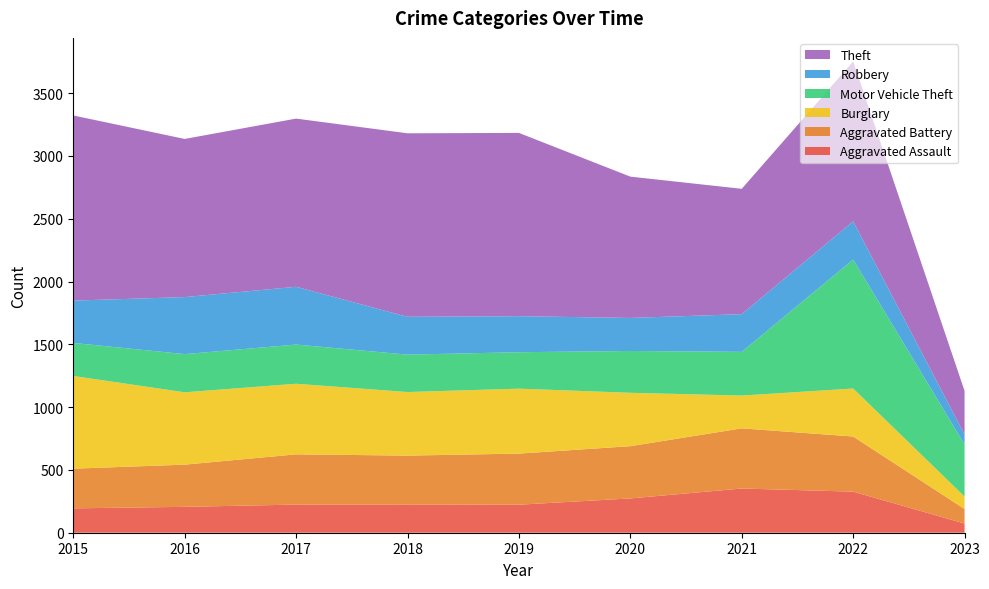

Reading left to right, transcribe all the data shown in this chart.

Aggravated Assault: 194	206	224	225	223	273	352	327	73
Aggravated Battery: 316	336	400	389	407	416	479	439	116
Burglary: 738	576	562	506	517	425	261	382	99
Motor Vehicle Theft: 263	304	312	298	290	333	348	1027	415
Robbery: 337	454	460	301	287	263	300	304	79
Theft: 1474	1259	1339	1461	1459	1125	998	1273	347